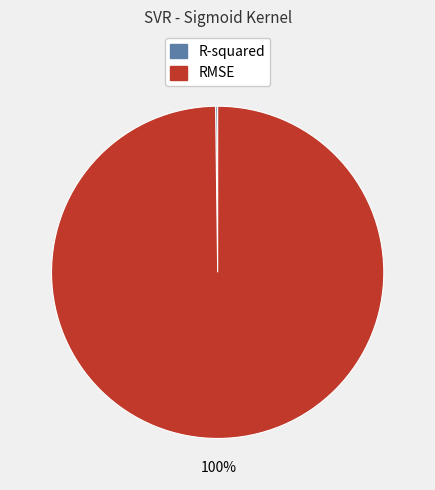

Which slice is the largest?

RMSE